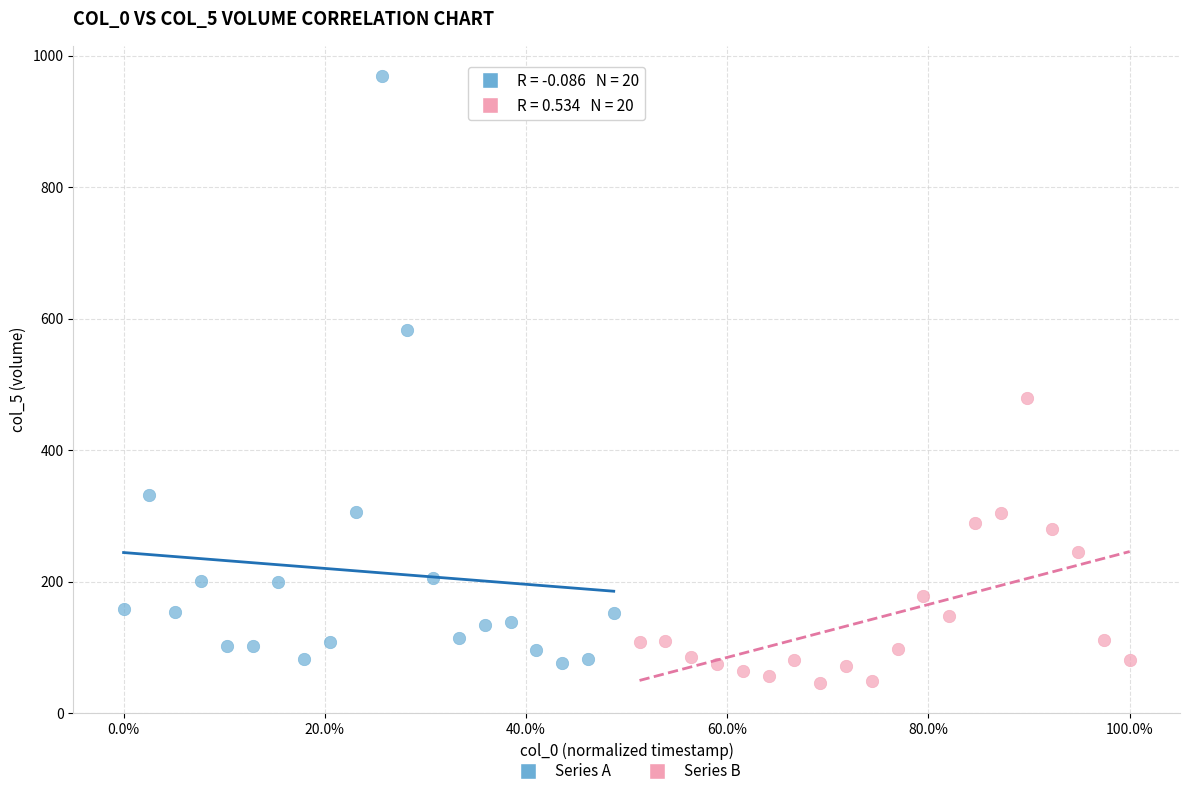

Which series has the widest spread of Y values?

Series A